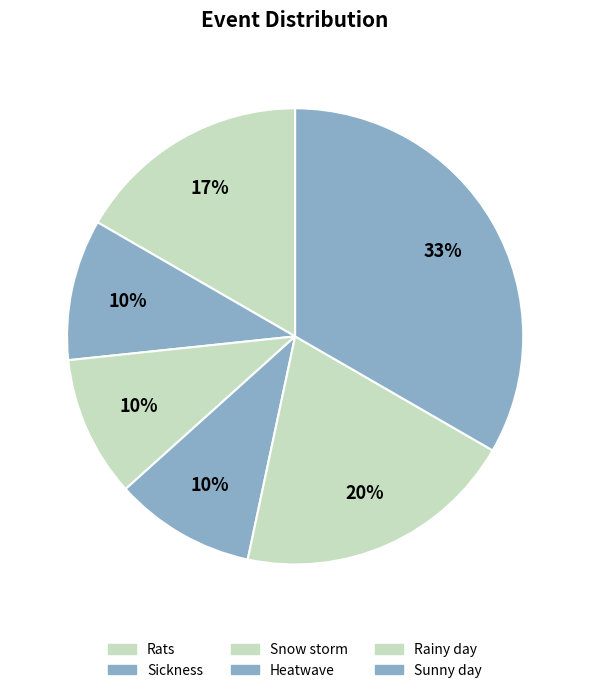

Is there any slice that represents more than half of the pie?

No